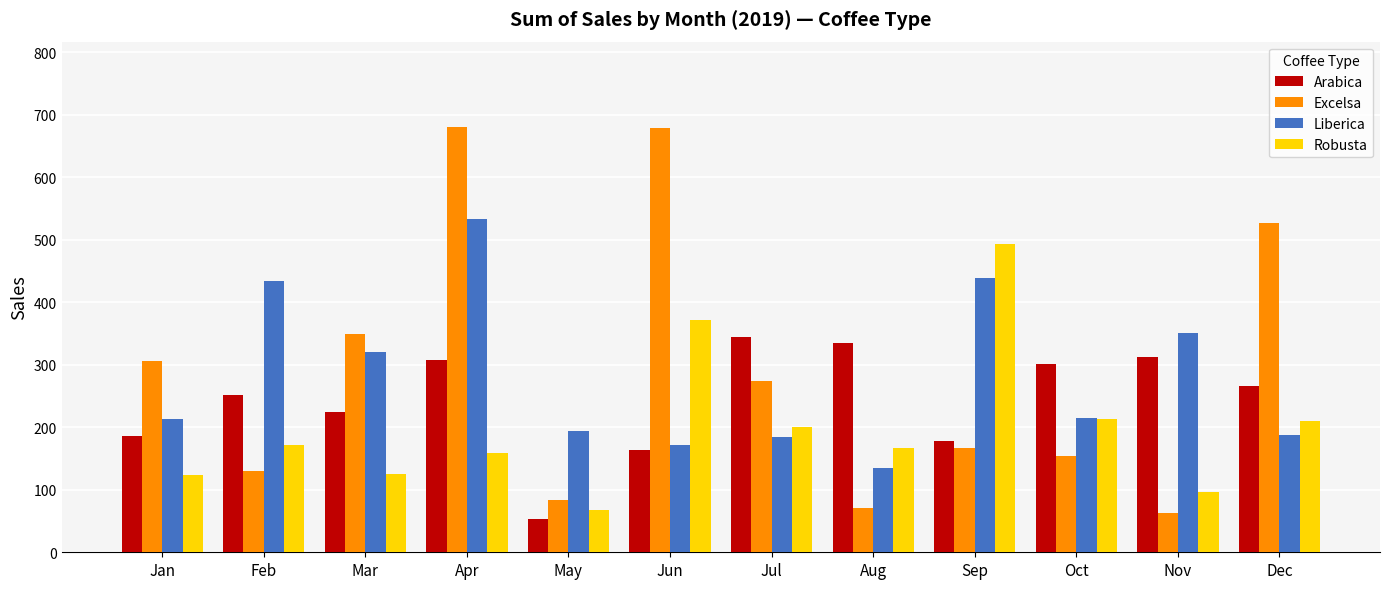

Which category has the highest value in the Liberica series?

Apr